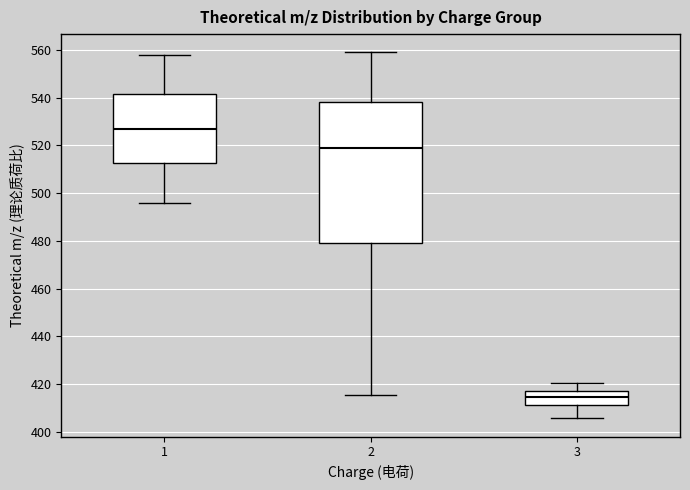

Comparing the boxes themselves (not the whiskers), which one is the tallest?

2